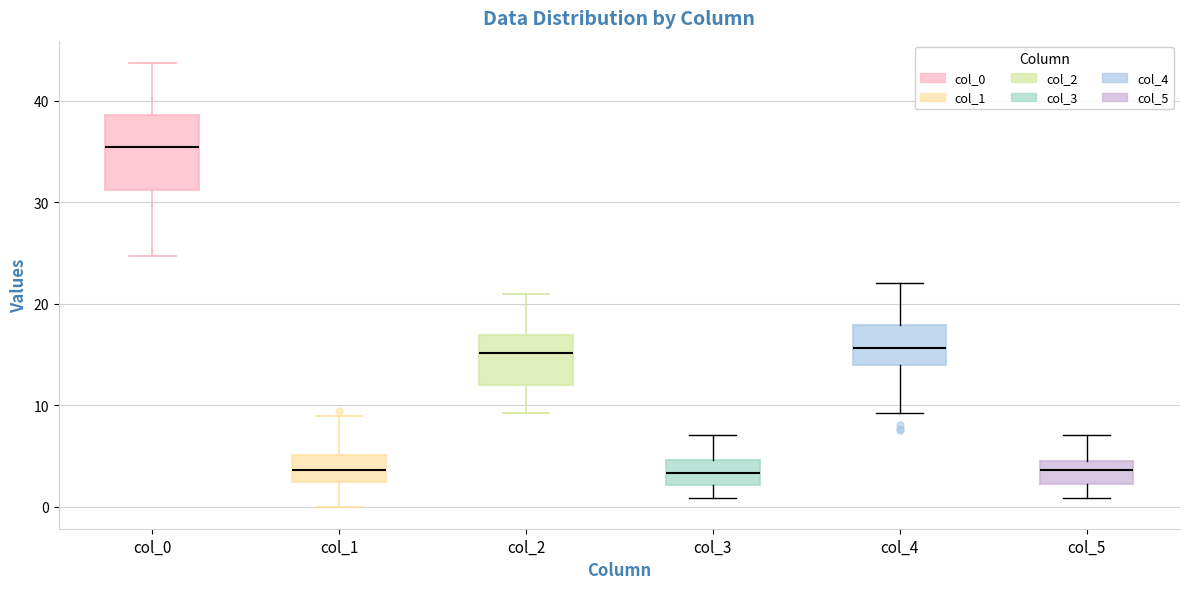

Which box is the tallest, from its lower edge to its upper edge?

col_0